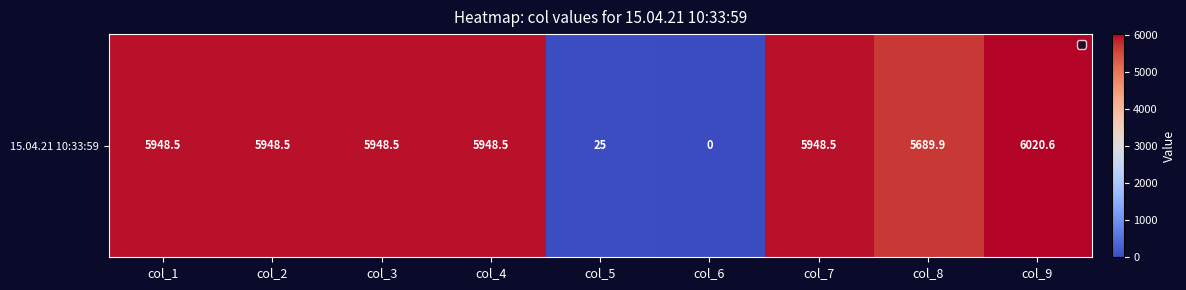

What is the difference between the second highest and minimum values?

5948.5